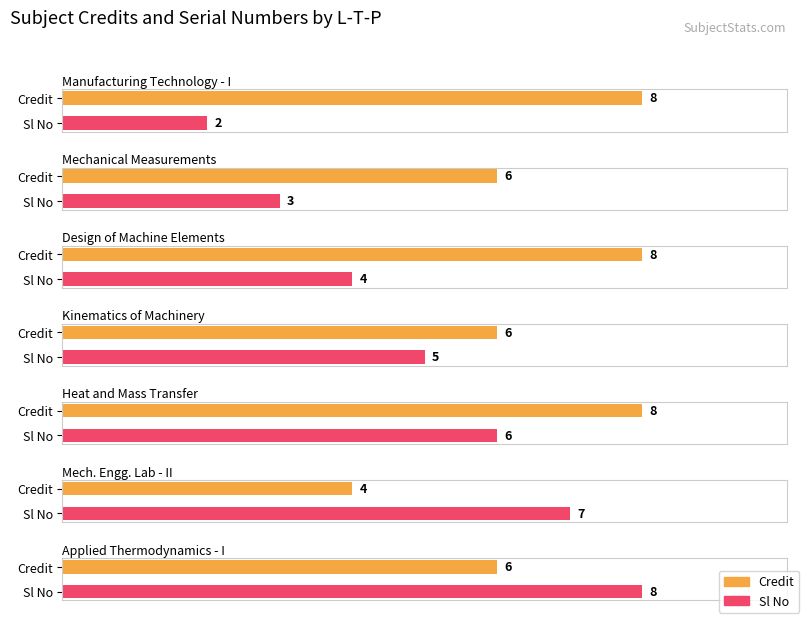

The Credit series shows 3 at 3-1-0. True or false?

False